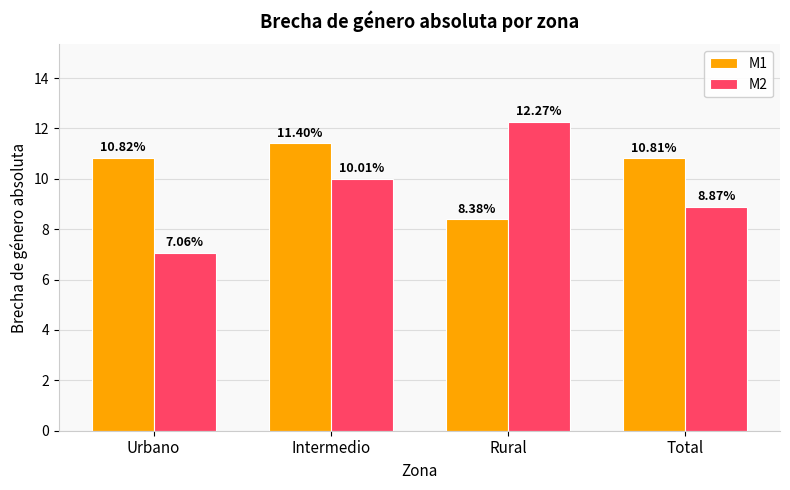

How many groups of bars are there?

4